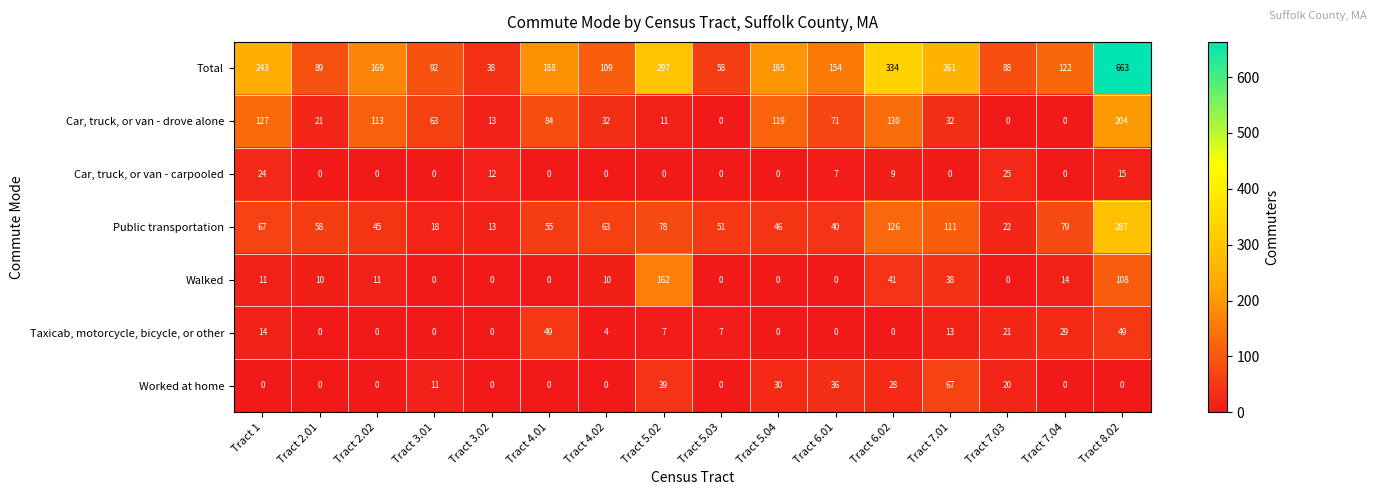

Which series has the largest range (max minus min)?

Total